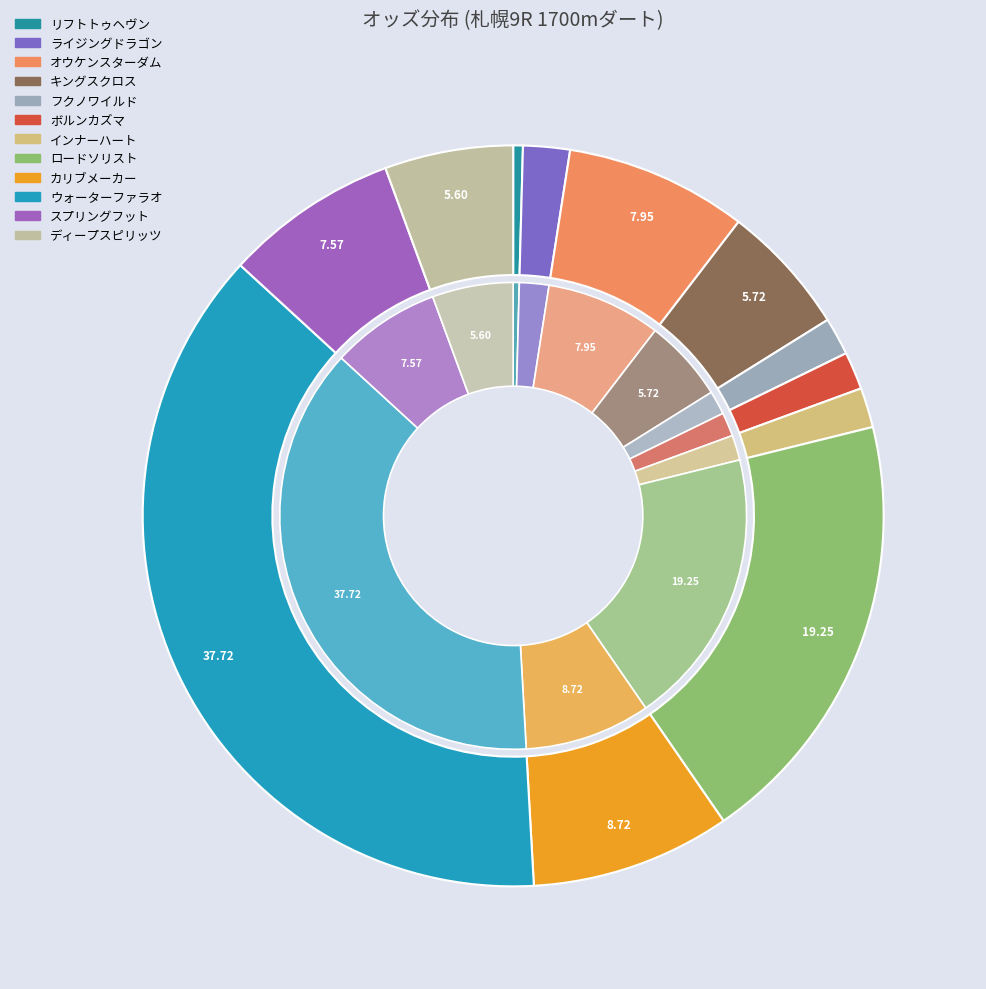

What percentage is the インナーハート slice, to the nearest percent?

2%